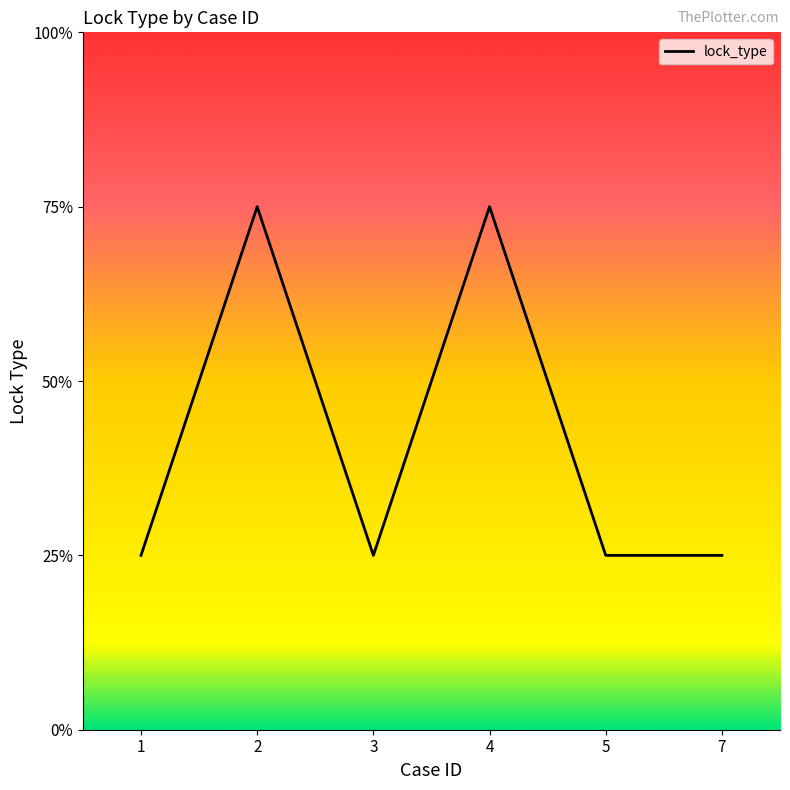

Does the chart display data point markers on the line(s)?

No